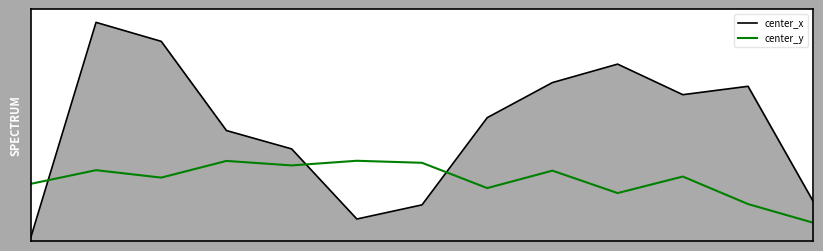

What is the difference between the center_x values at 8 and 6?

833.5